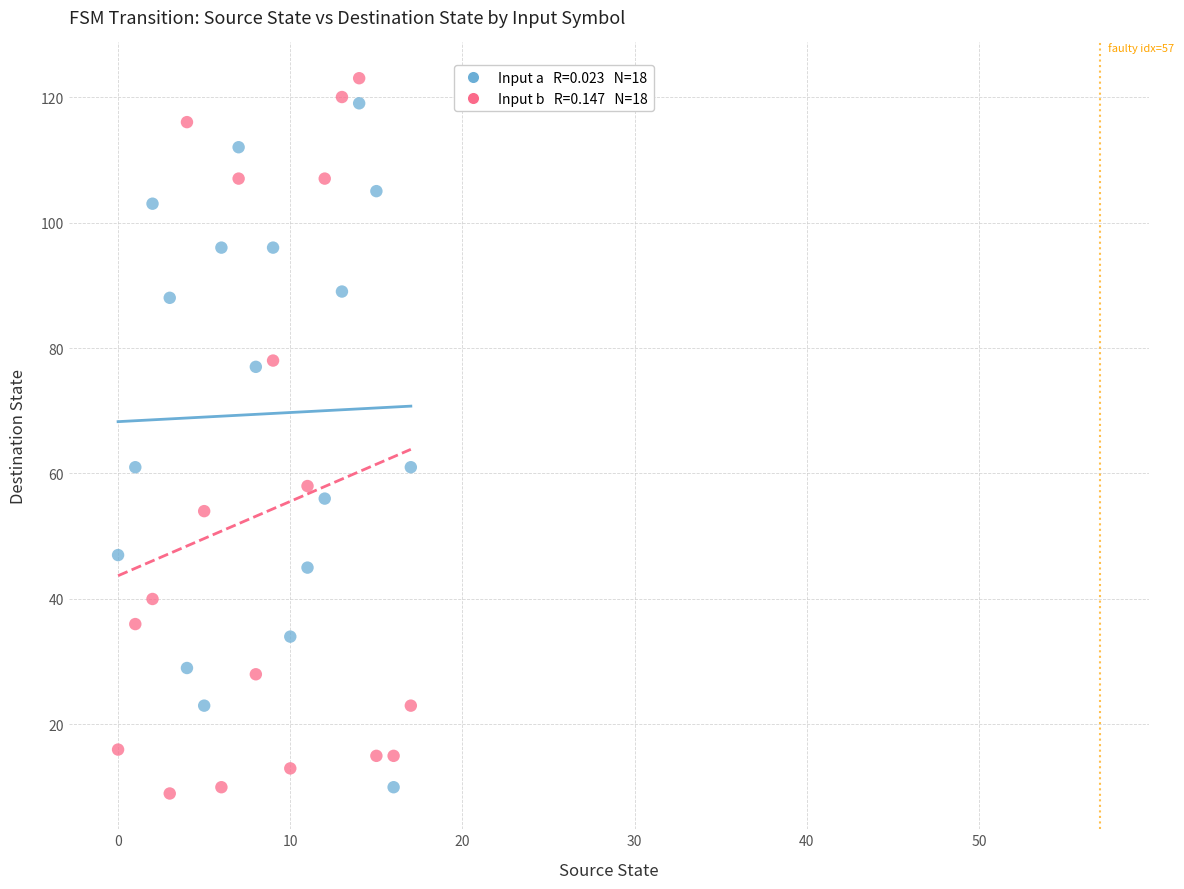

Across all data points, what is the range of Y values (max minus min)?

114